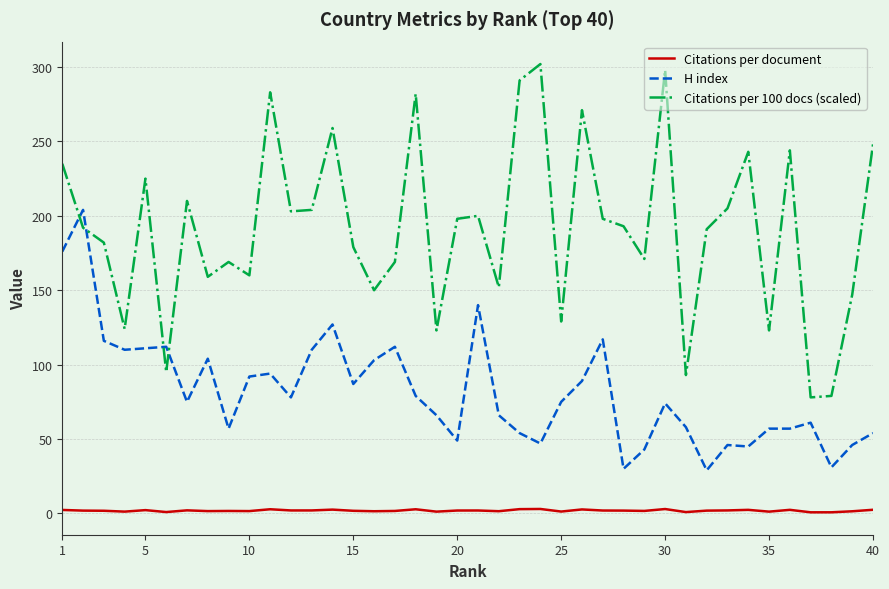

Which series has the largest range (max minus min)?

Citations per 100 docs (scaled)